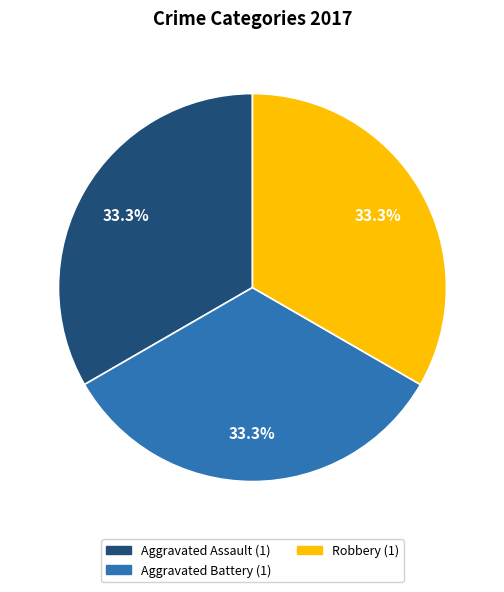

Does any single category account for the majority?

No